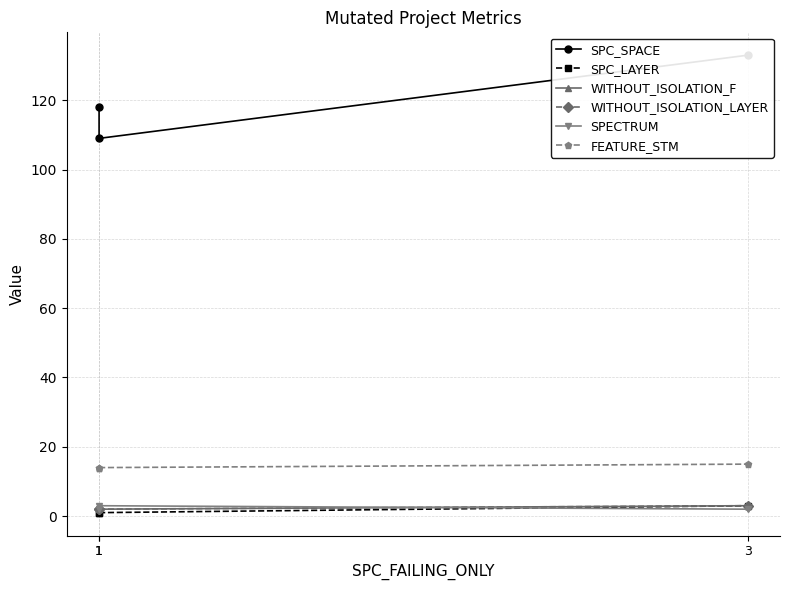

How many data points in SPC_SPACE are above 118?

1